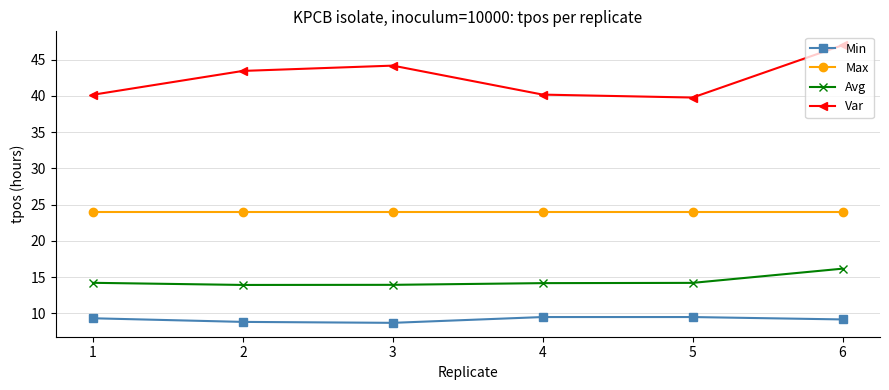

At which label does Min first exceed 9?

1